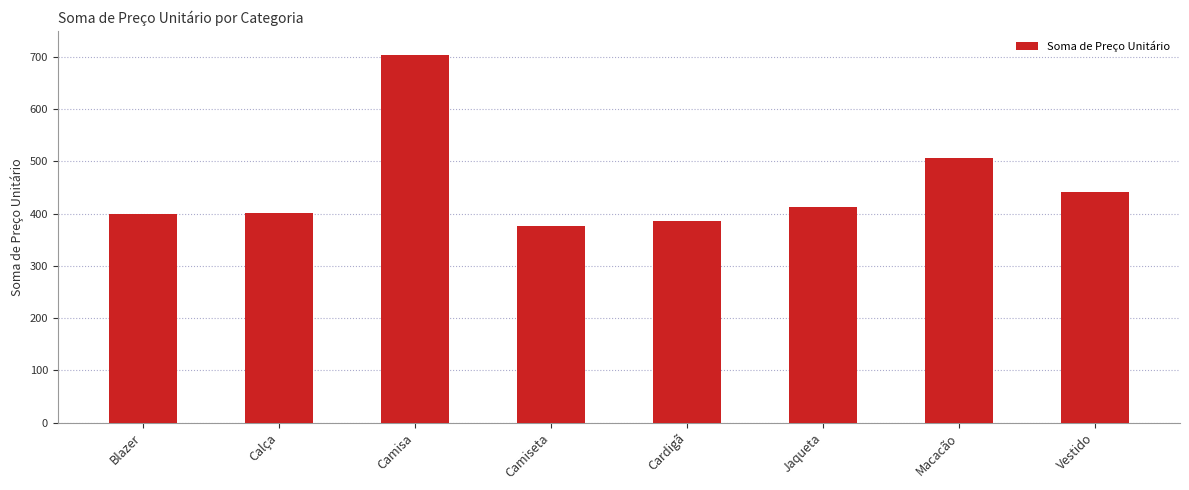

Which category has the lowest value across all series?

Camiseta